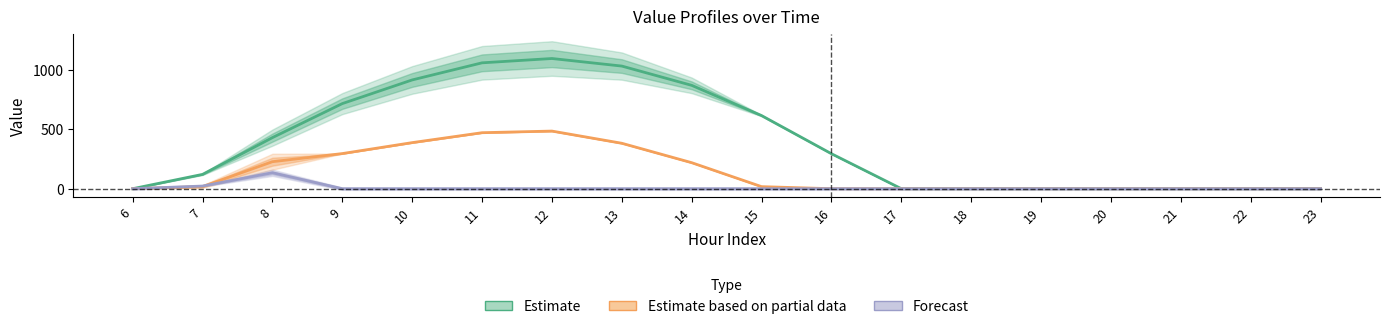

How many times do Forecast and Estimate based on partial data cross each other?

1